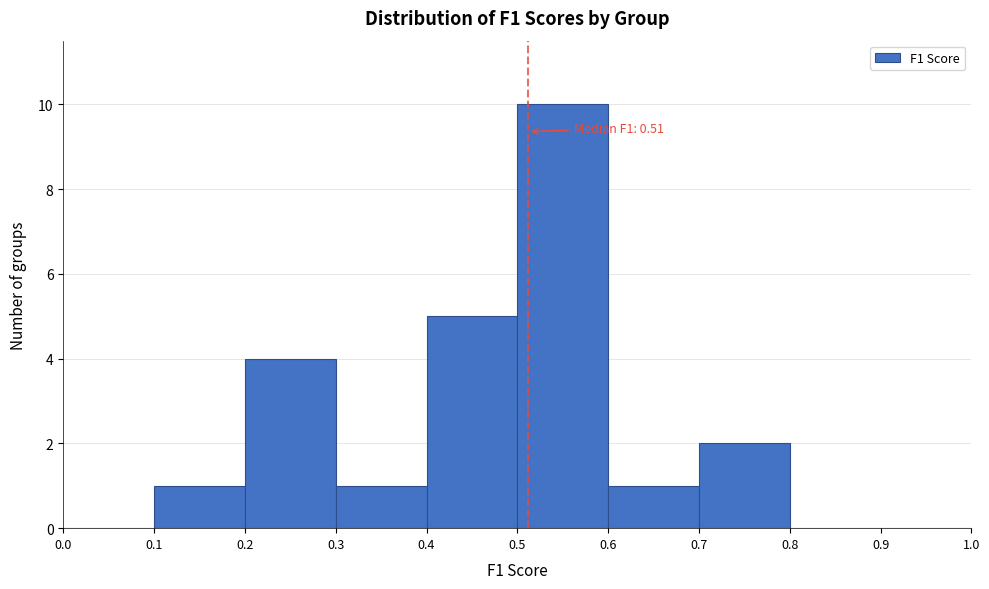

Over which range of the x-axis is the bar tallest?

0.5 to 0.6